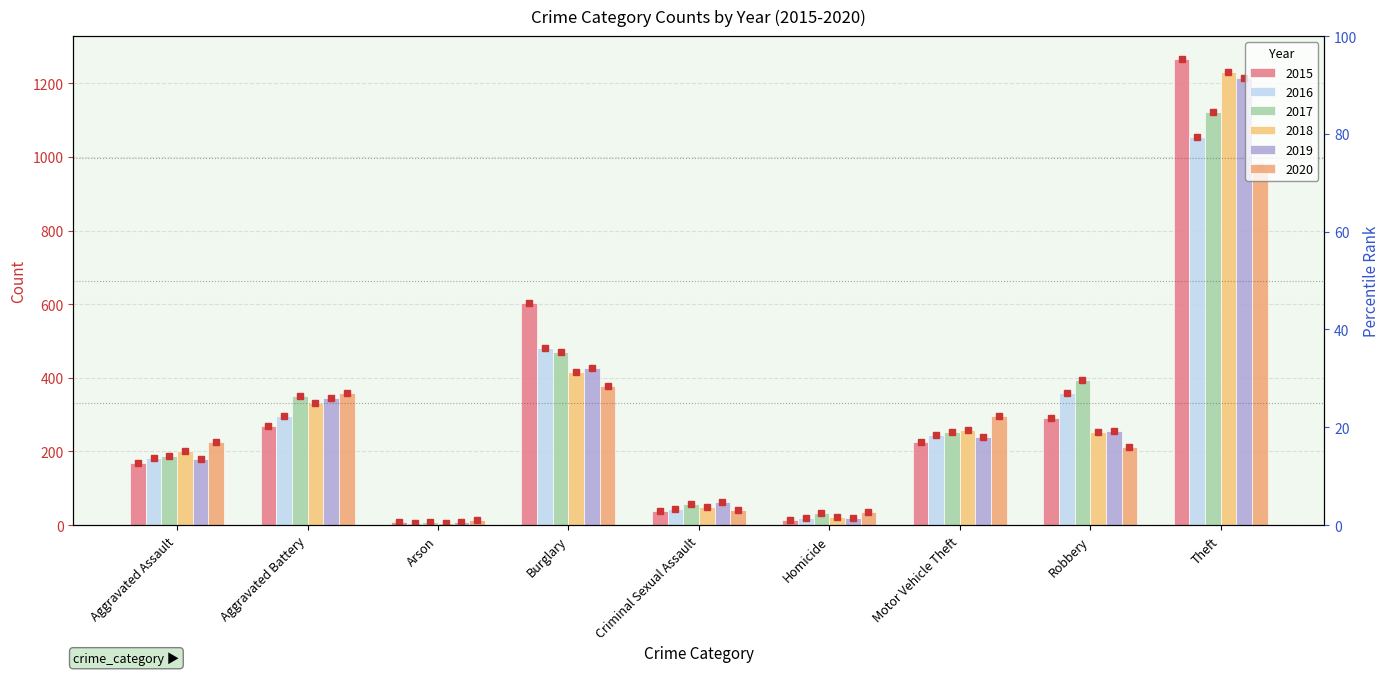

Which series has the largest range (max minus min)?

2015